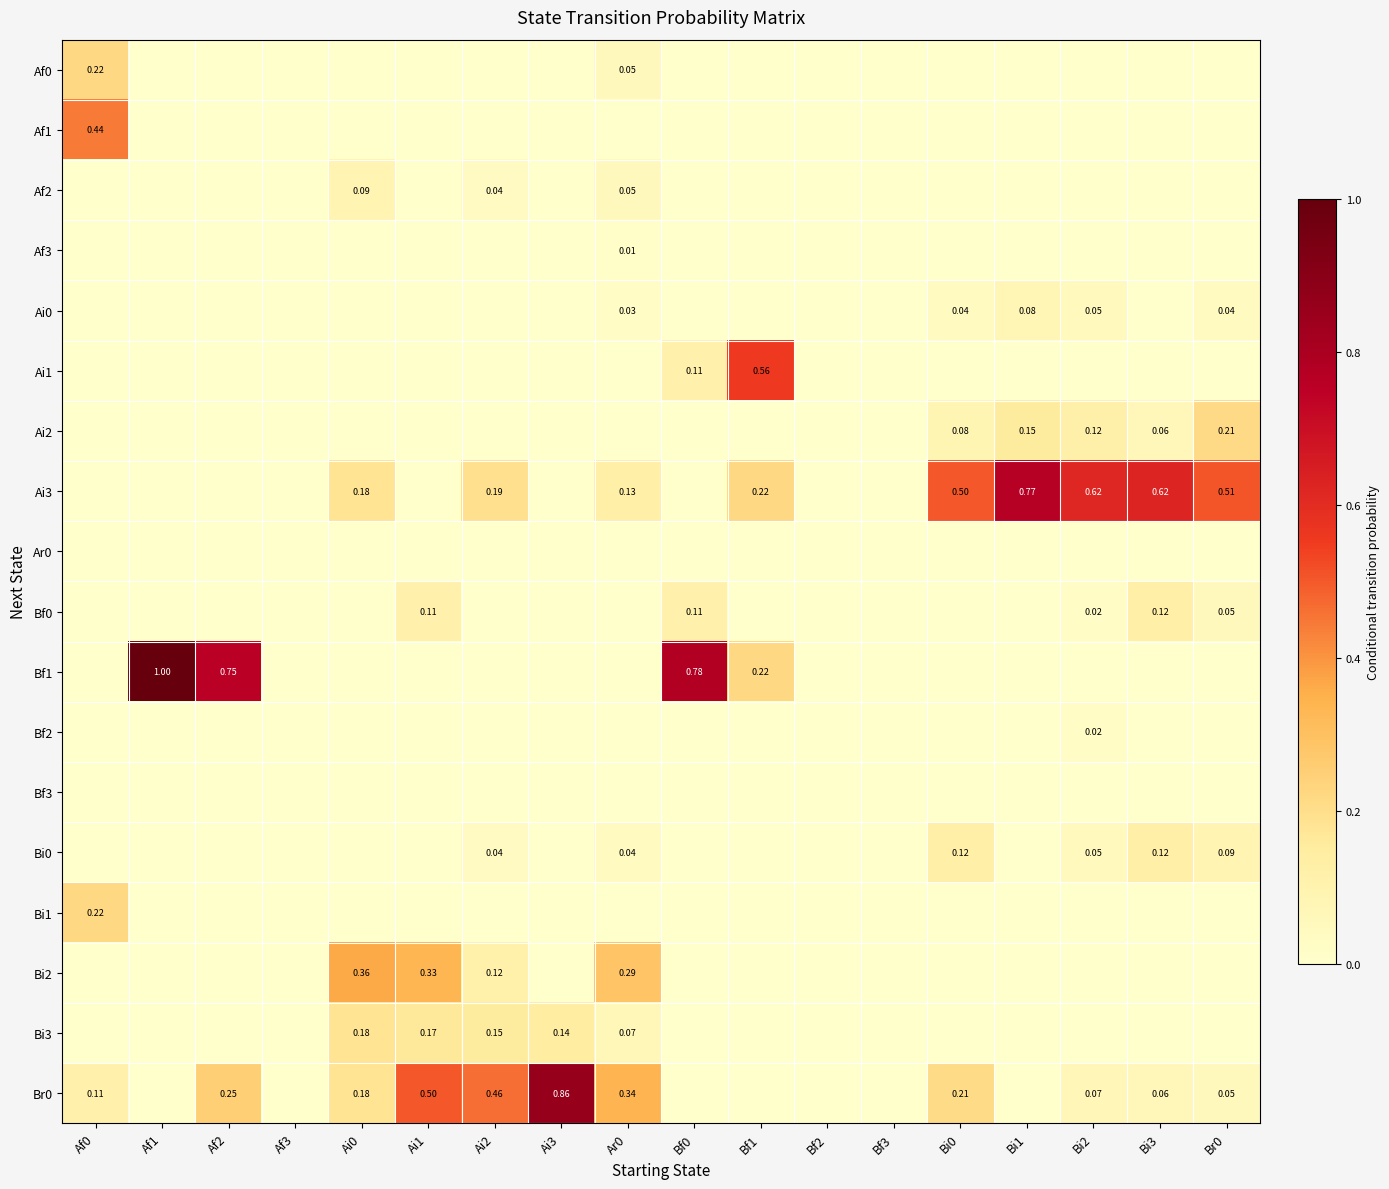

What is the difference between the second highest and second lowest values in the Ai3 series?

0.6